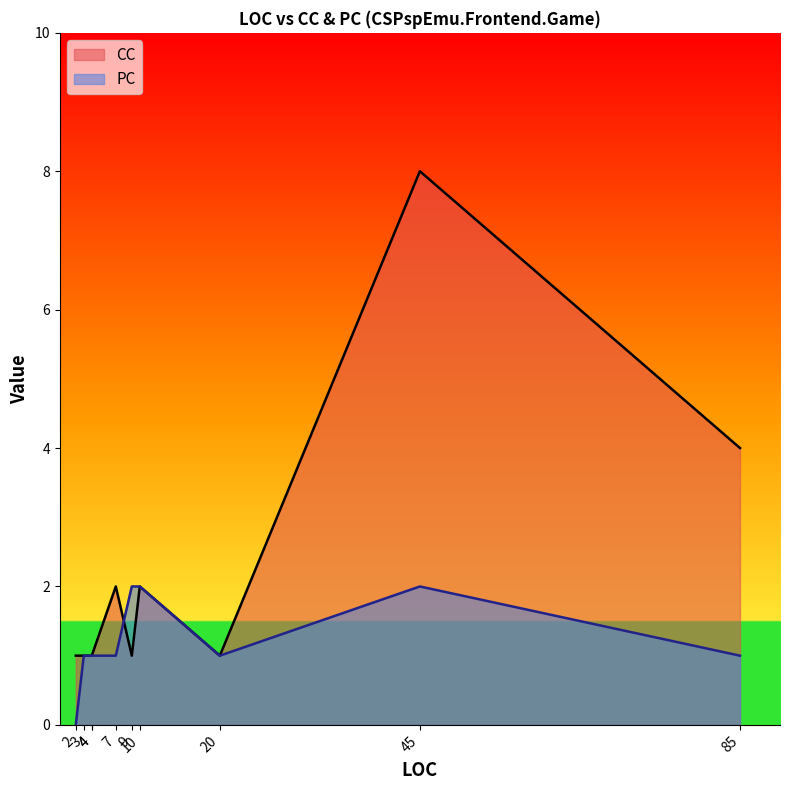

Which has a higher value, 2 or 4?

2